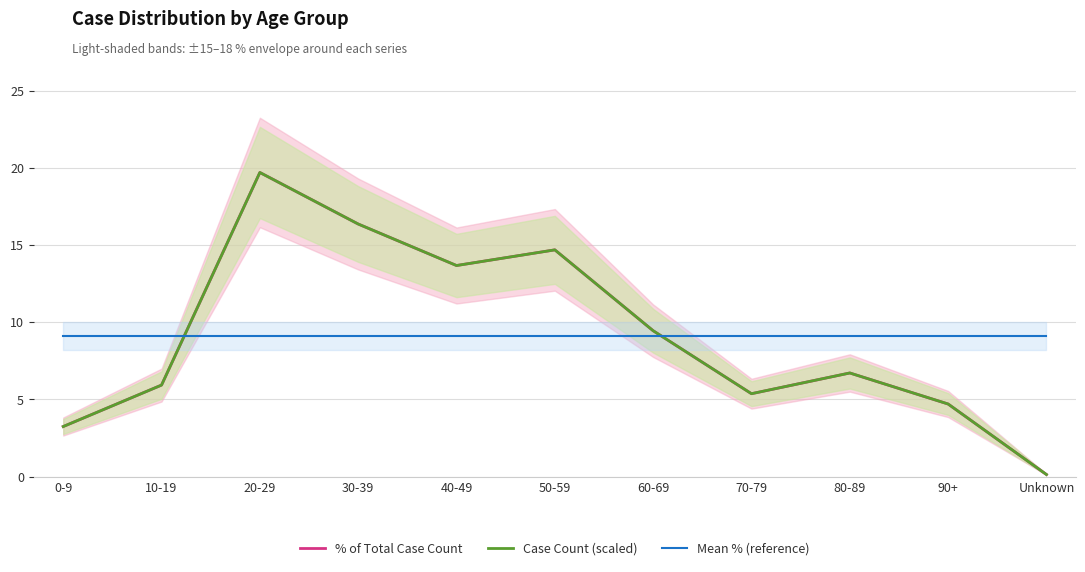

Reading left to right, extract all data points from this chart.

% of Total Case Count: 0-9=3.2	10-19=5.9	20-29=19.7	30-39=16.4	40-49=13.7	50-59=14.7	60-69=9.5	70-79=5.4	80-89=6.7	90+=4.7	Unknown=0.1
Case Count (scaled): 0-9=3.2	10-19=5.9	20-29=19.7	30-39=16.4	40-49=13.7	50-59=14.7	60-69=9.5	70-79=5.4	80-89=6.7	90+=4.7	Unknown=0.1
Mean % (reference): 0-9=9.1	10-19=9.1	20-29=9.1	30-39=9.1	40-49=9.1	50-59=9.1	60-69=9.1	70-79=9.1	80-89=9.1	90+=9.1	Unknown=9.1